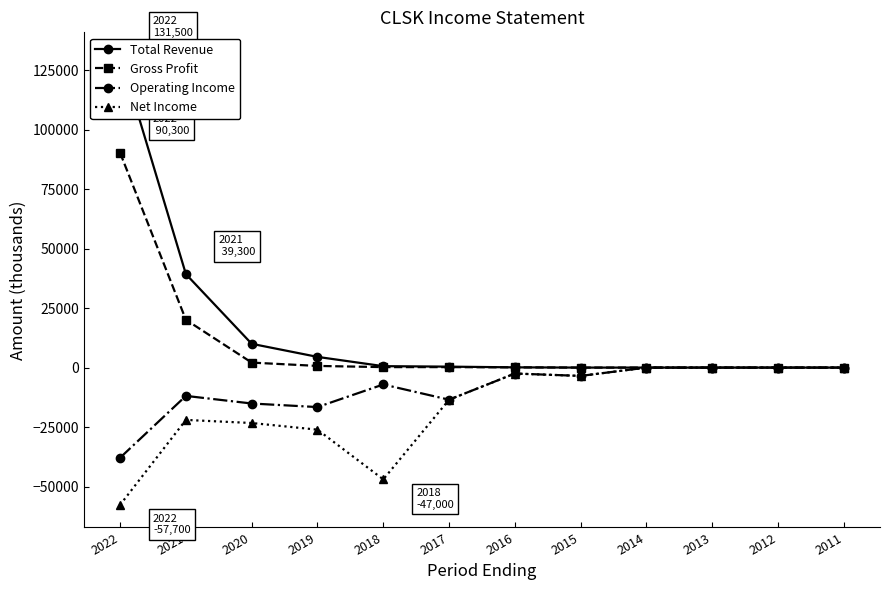

True or false: Gross Profit and Net Income cross at least once.

False